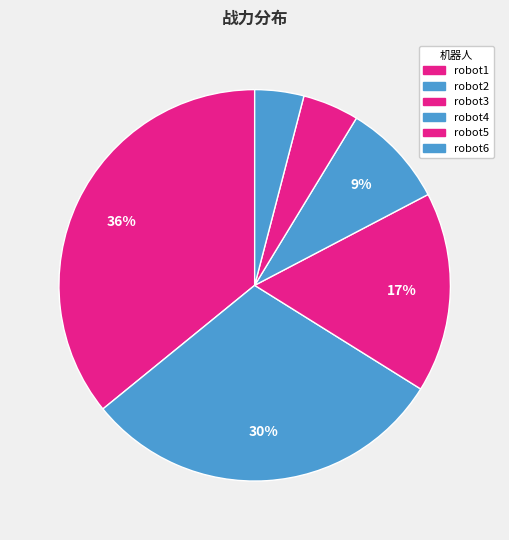

Which slice is the smallest?

robot6